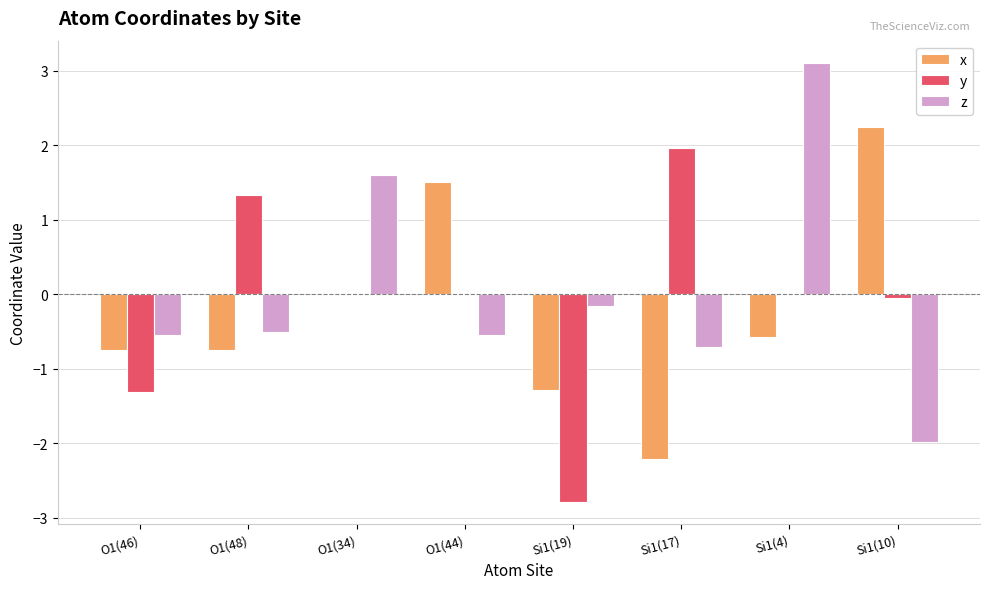

At which label does y first exceed 0?

O1(48)